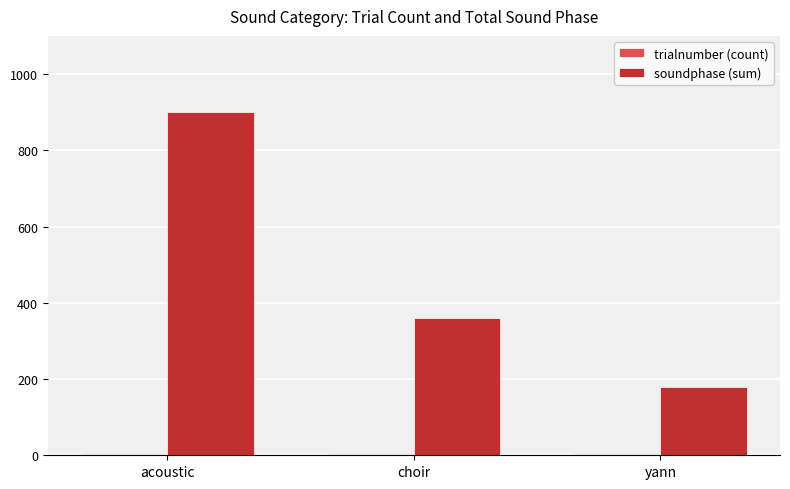

How many groups of bars are there?

3